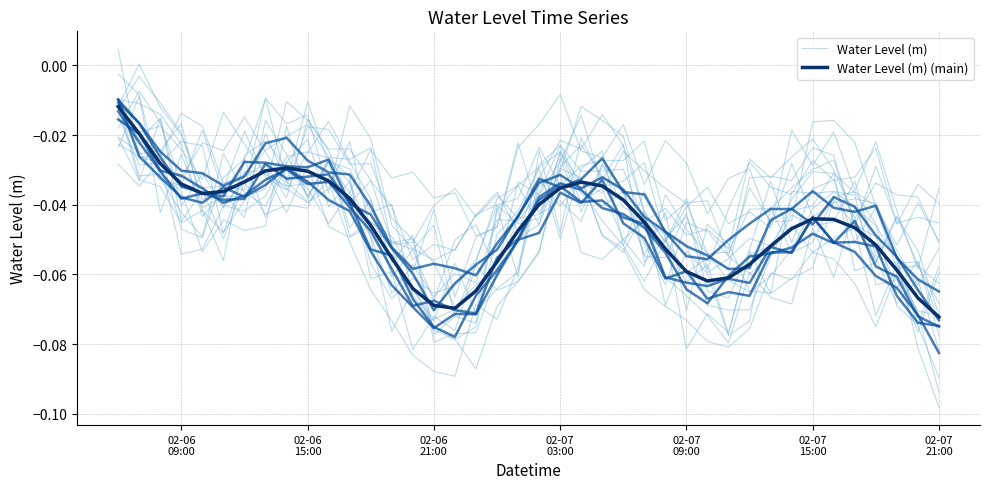

How many series are shown in this chart?

2